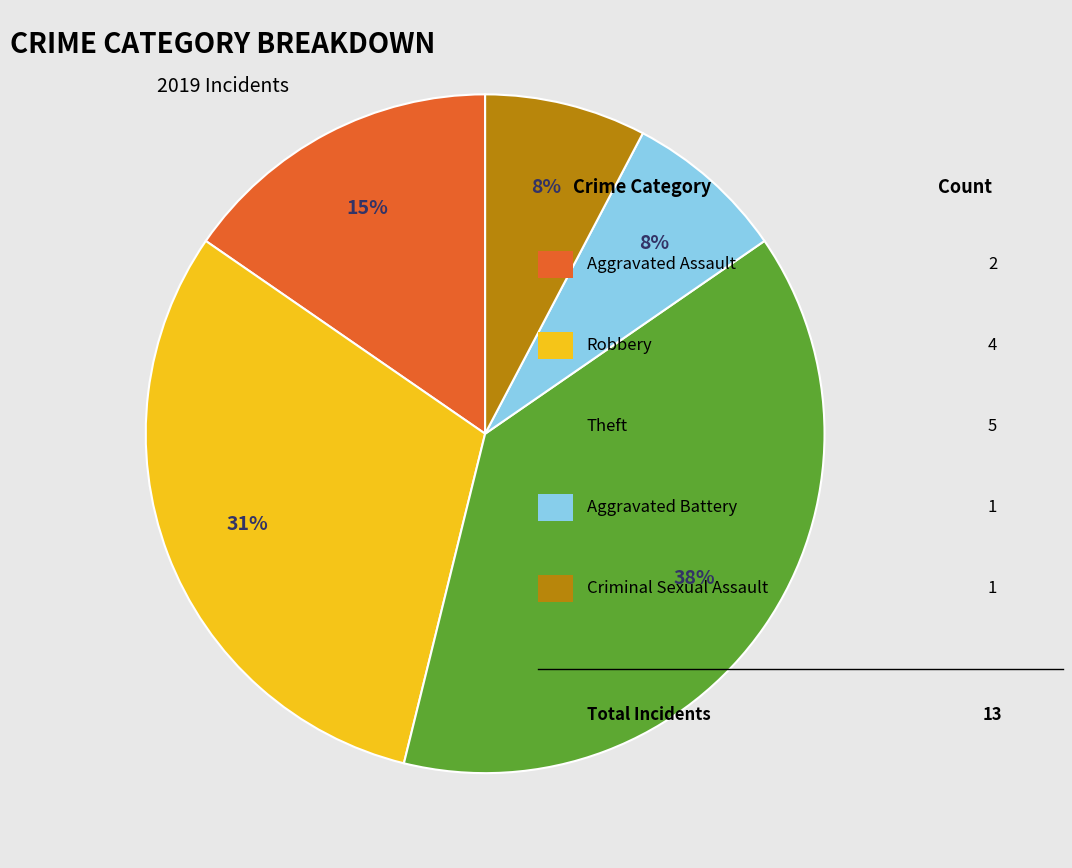

To the nearest percent, what is the average slice percentage?

20%